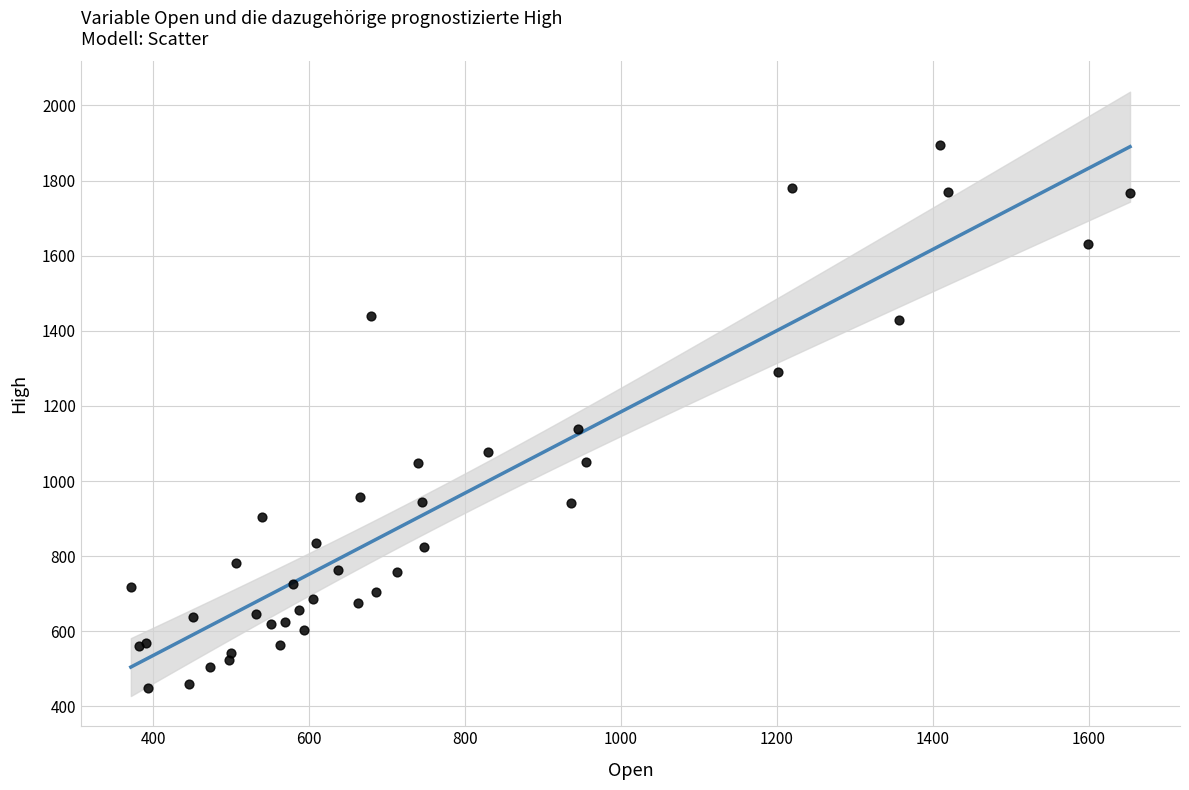

What Y value in the scatter plot is closest to 1171?

1138.0